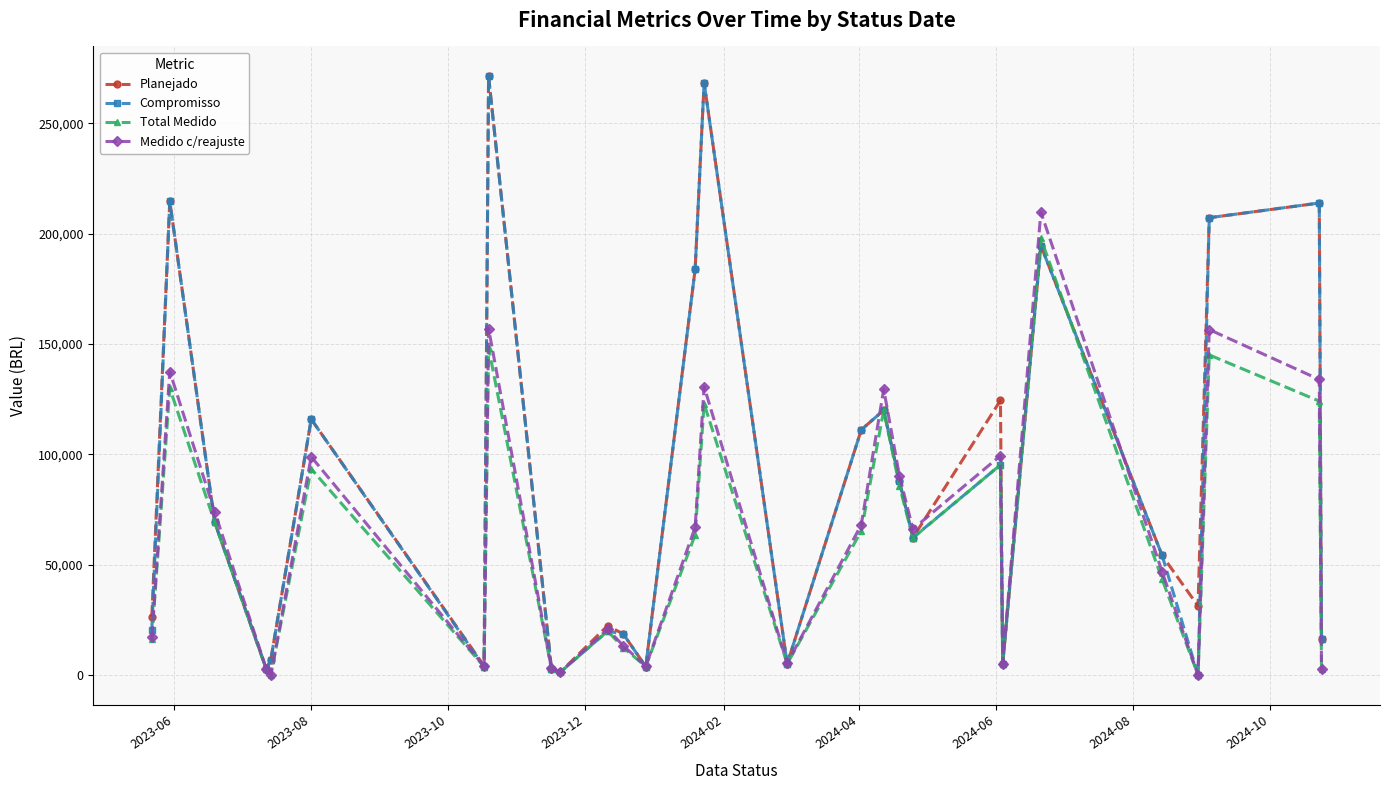

True or false: Planejado has more than 1 points higher than both neighbors.

True